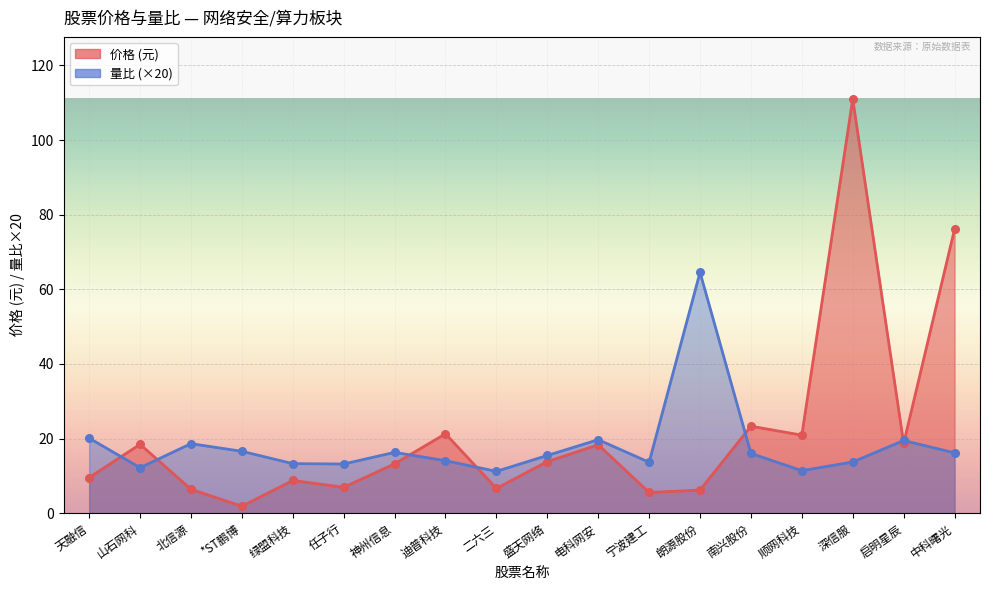

Which series has the largest total across all categories?

价格